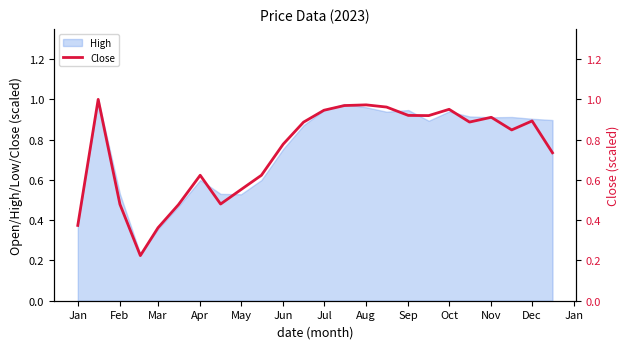

Reading left to right, extract all data points from this chart.

0.4	1.0	0.5	0.2	0.4	0.5	0.6	0.5	0.6	0.6	0.8	0.9	0.9	1.0	1.0	1.0	0.9	0.9	1.0	0.9	0.9	0.8	0.9	0.7